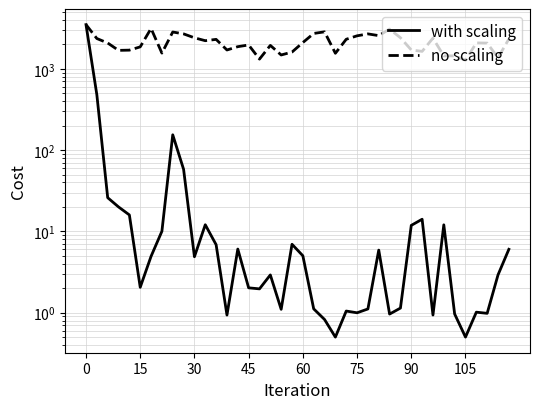

What is the total value across all series at 14?

1880.1